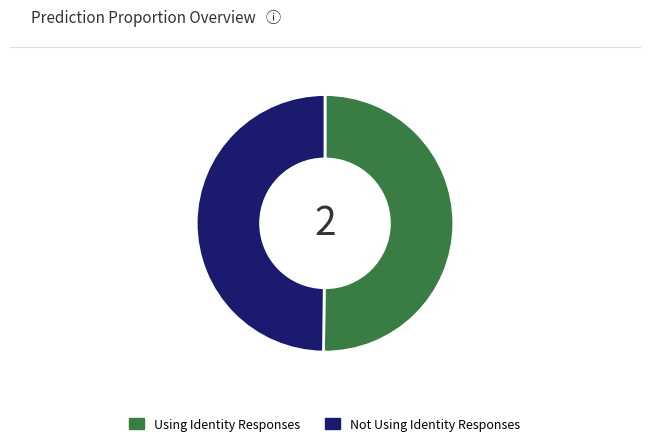

Combined, do Using Identity Responses and Not Using Identity Responses account for over 50%?

Yes